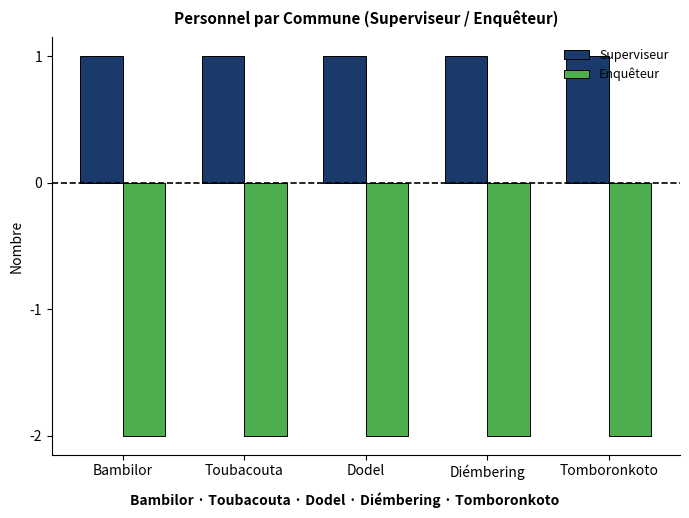

At how many categories does at least one series exceed -1?

5